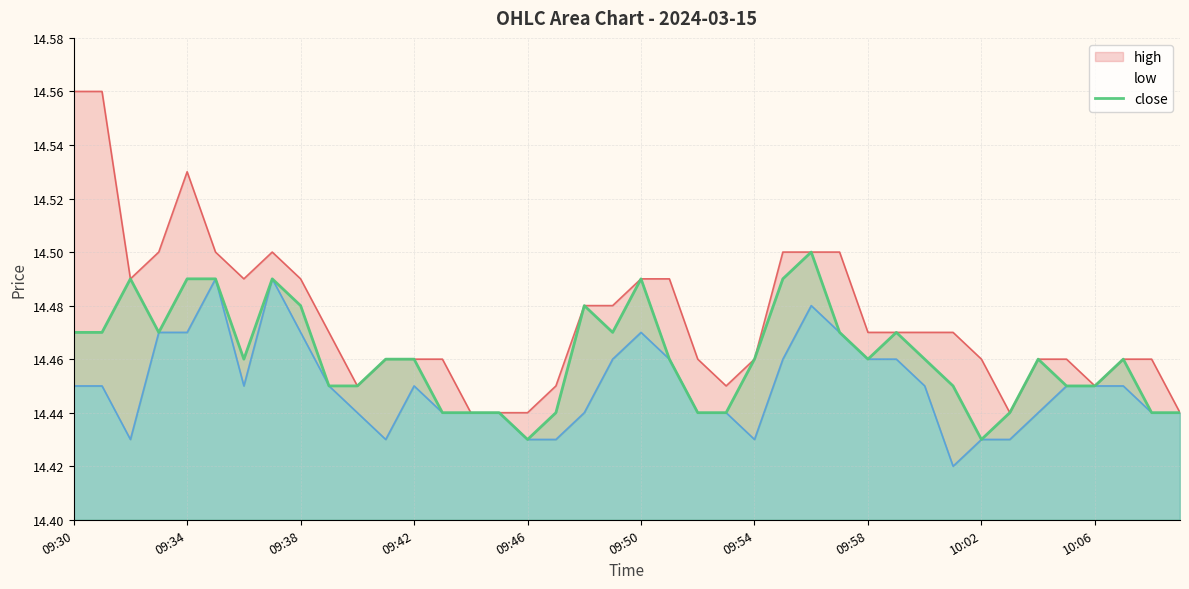

How many data points does each series have?

40